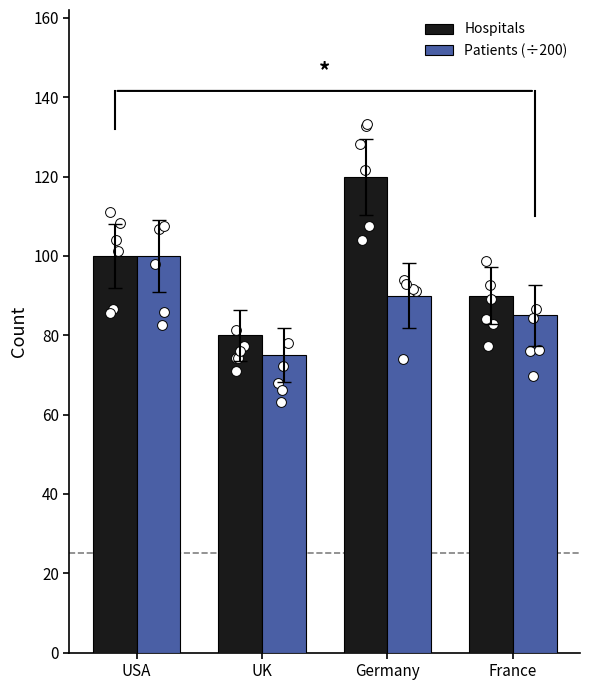

Is the value of Patients (÷200) at UK greater than the value of Hospitals at France?

No